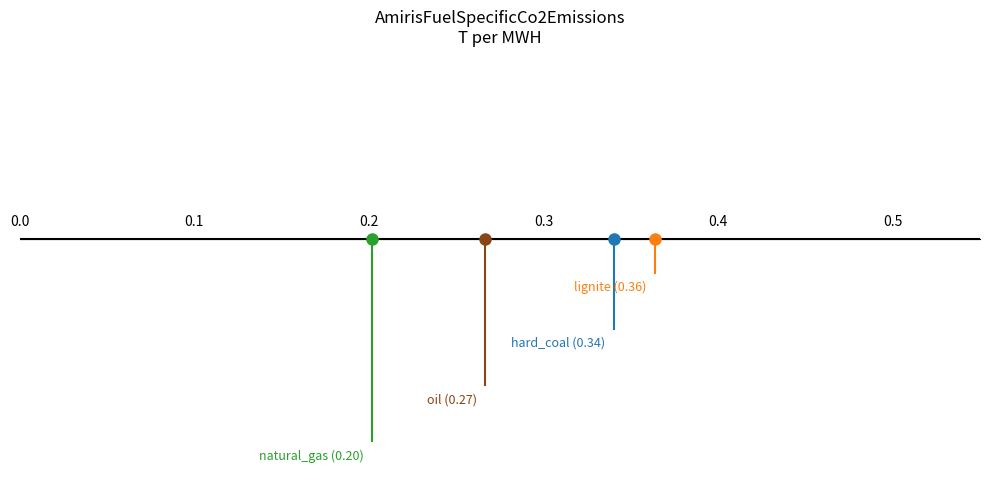

What is the maximum value shown in the chart?

0.4